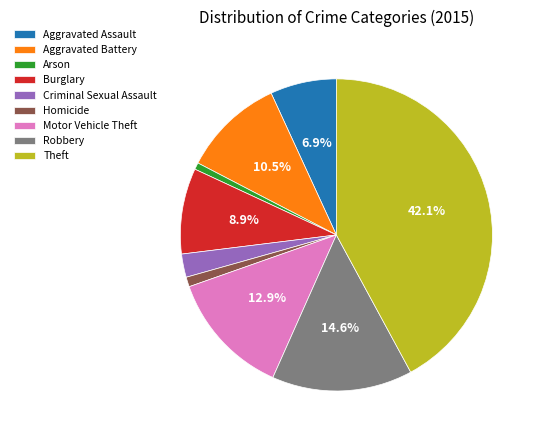

What percentage is the Arson slice, to the nearest percent?

1%